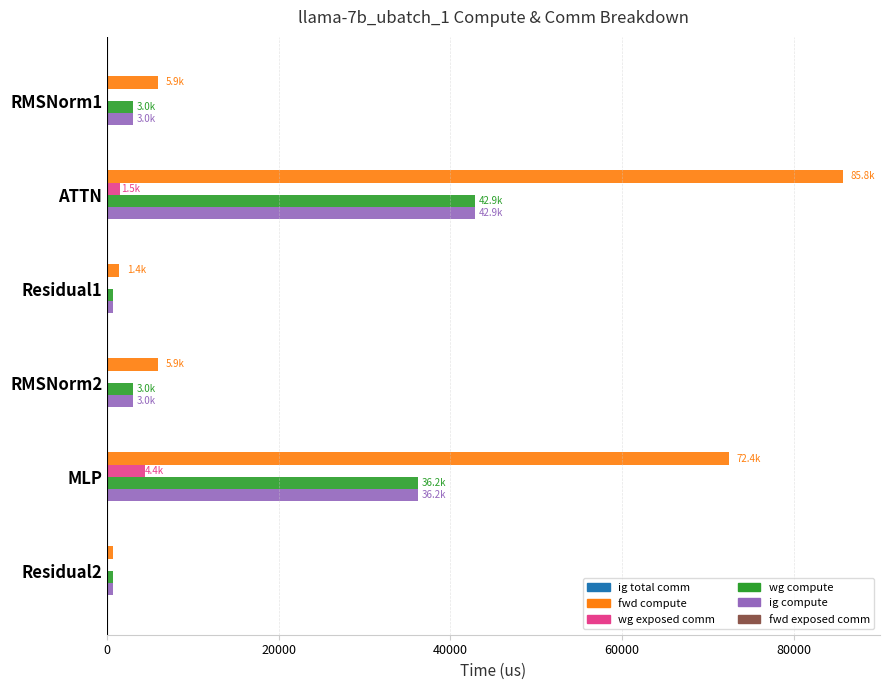

How many series are shown in this chart?

4